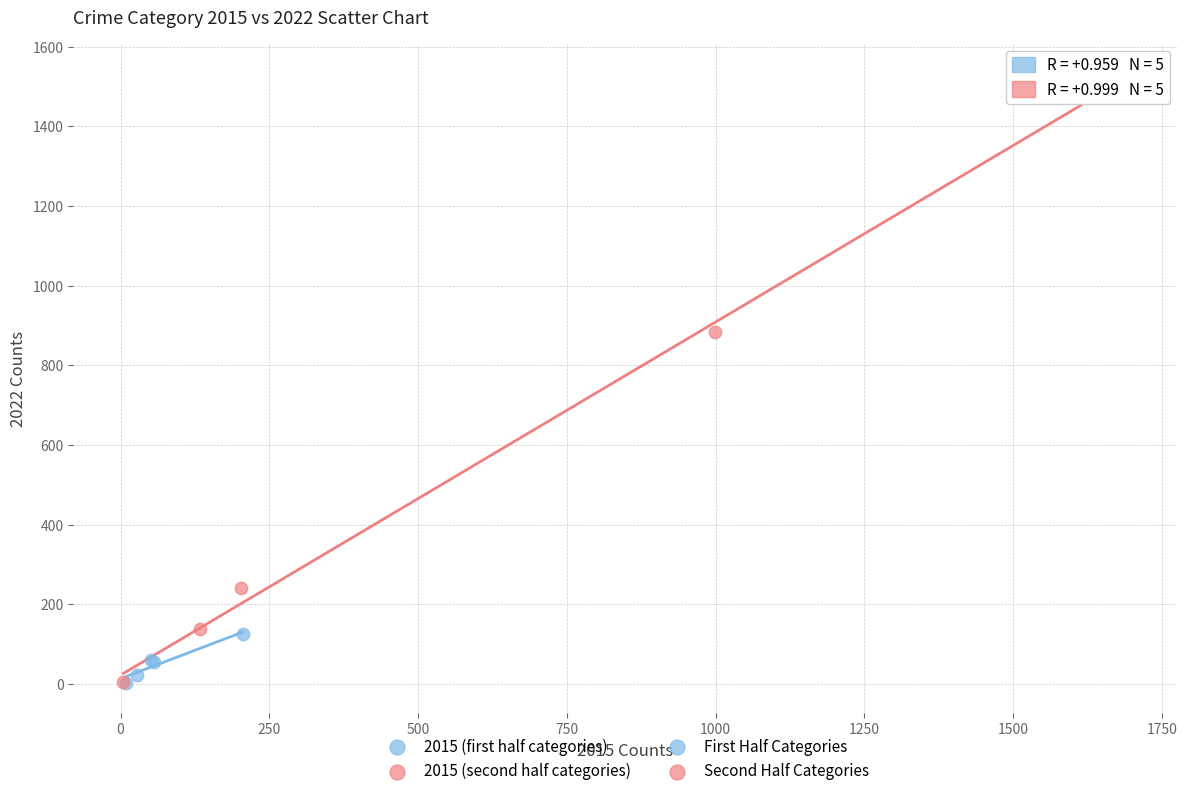

Which series has the largest Y range (max minus min)?

2015 (second half categories)